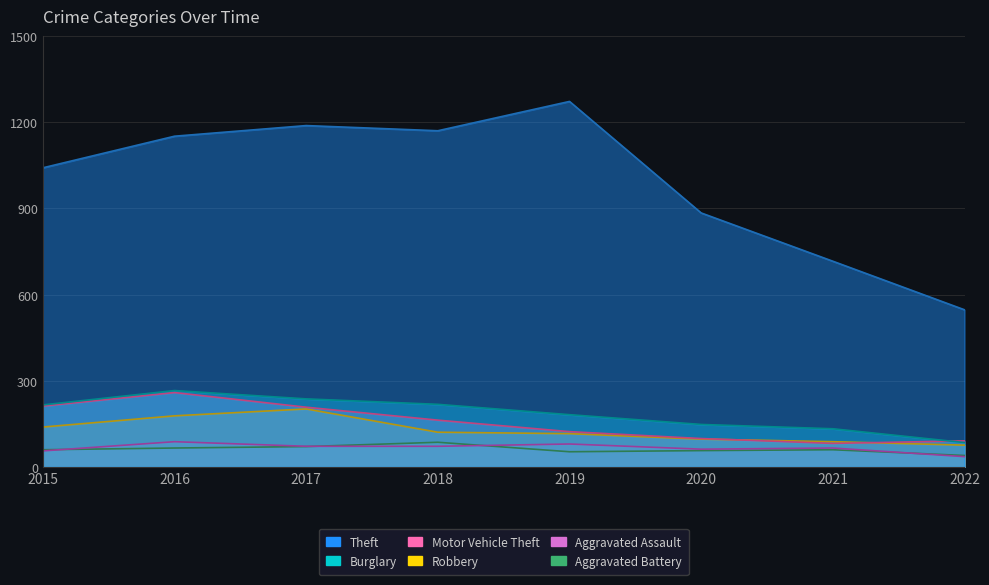

At how many categories does at least one series exceed 827?

6